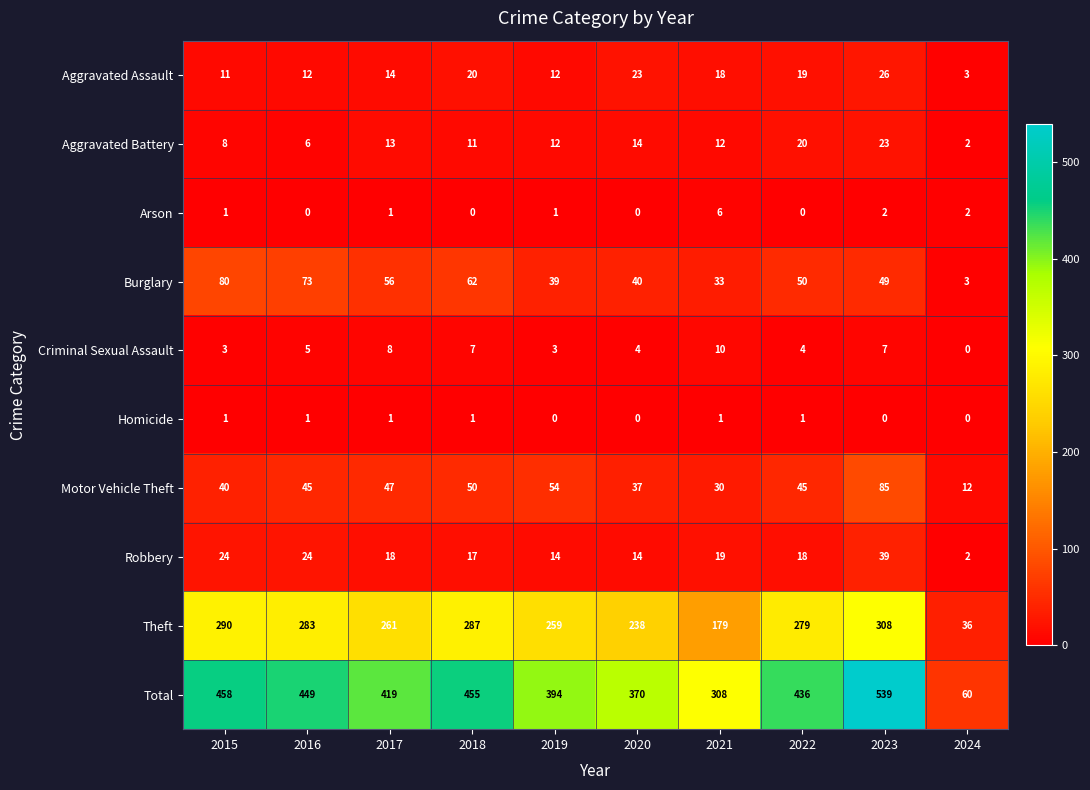

How many data points does each series have?

10